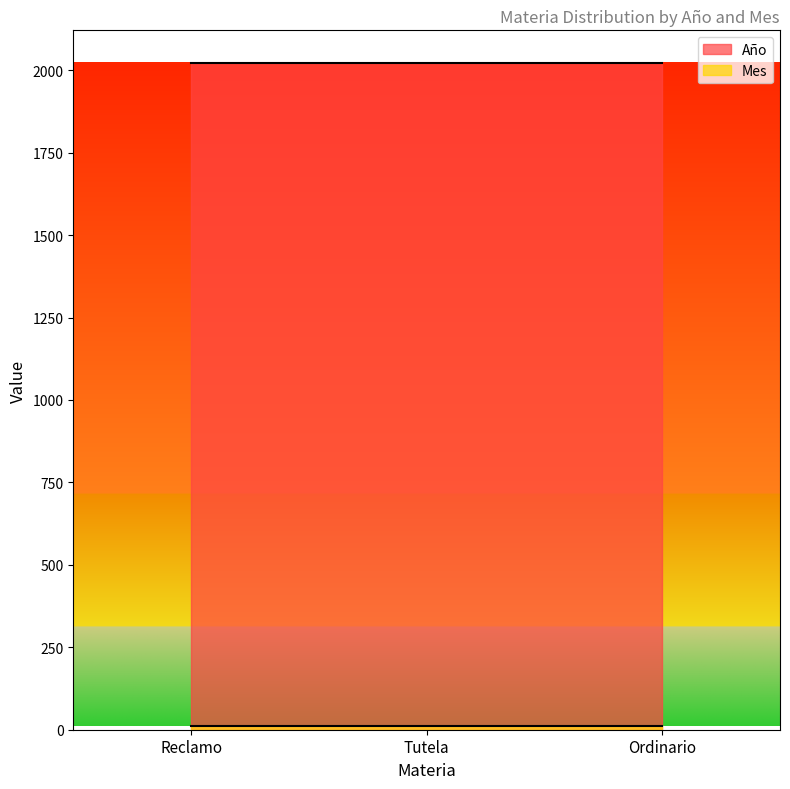

What is the difference between the highest and lowest values at Reclamo?

2010